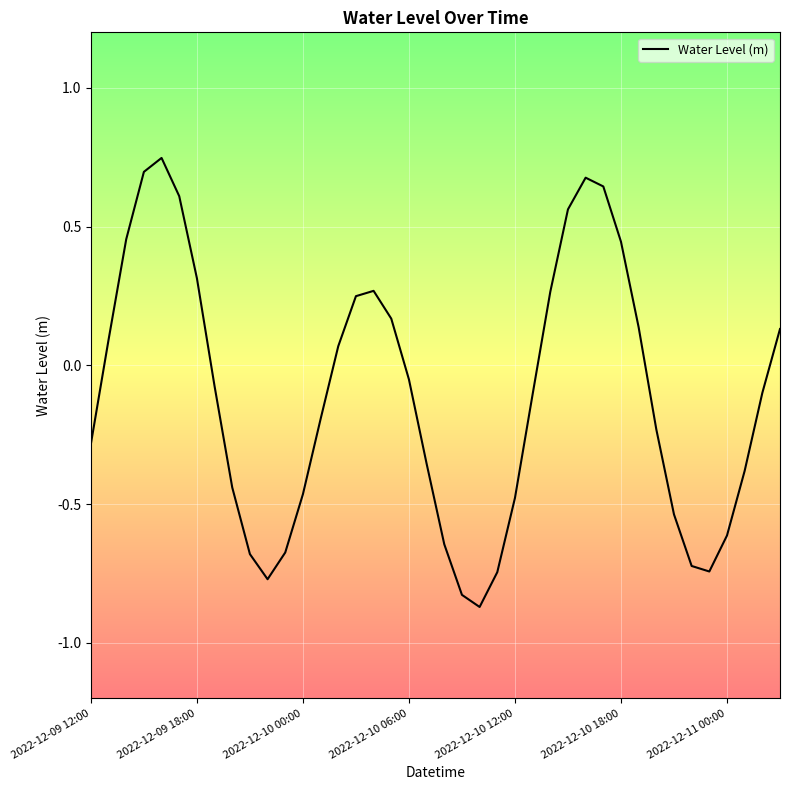

How many values are below zero?

23